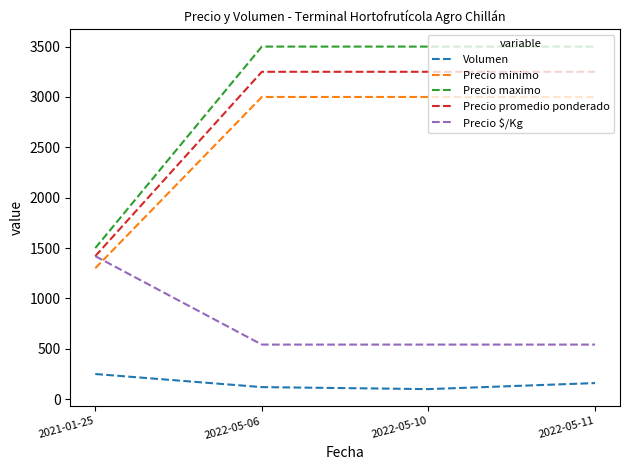

How many lines are shown in the chart?

5